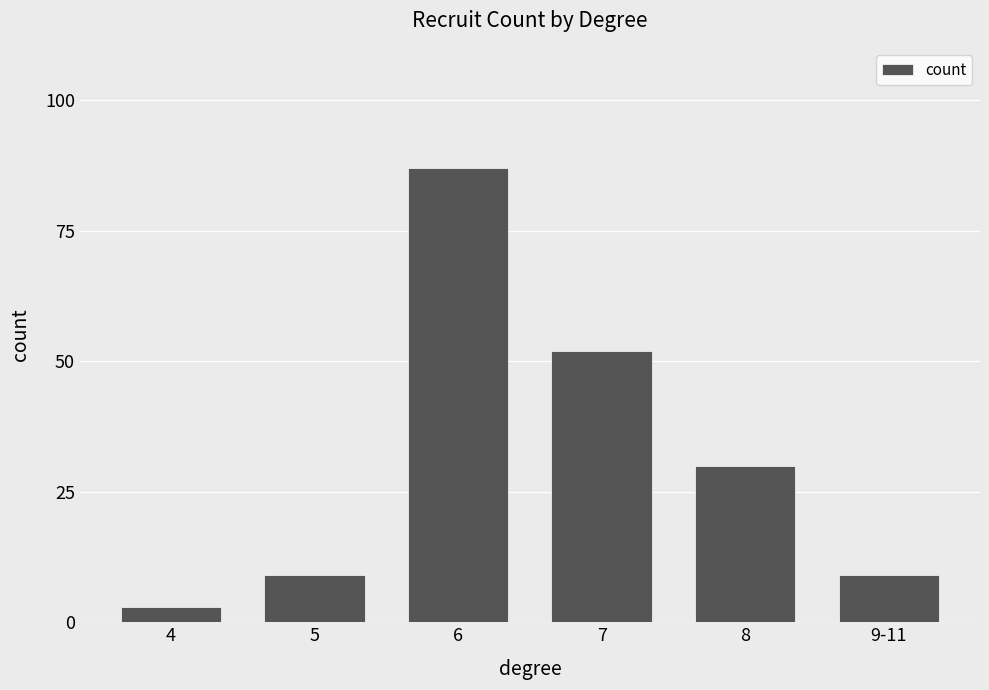

How many series are shown in this chart?

1